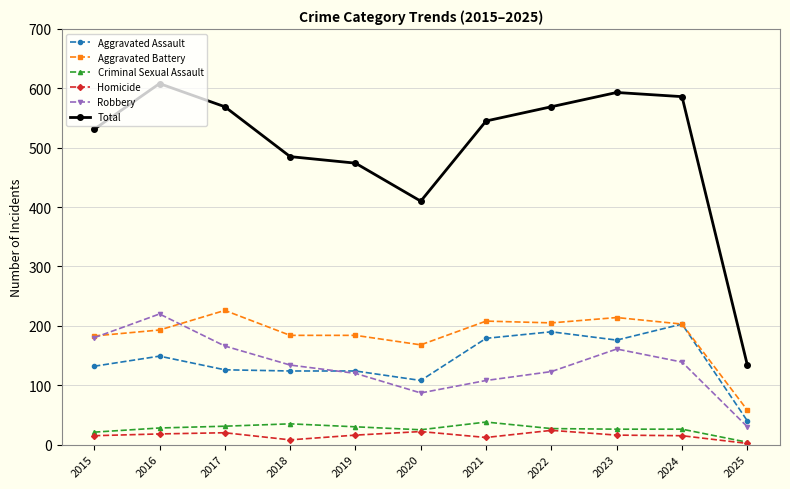

What is the difference between the maximum and second lowest values in the Robbery series?

133